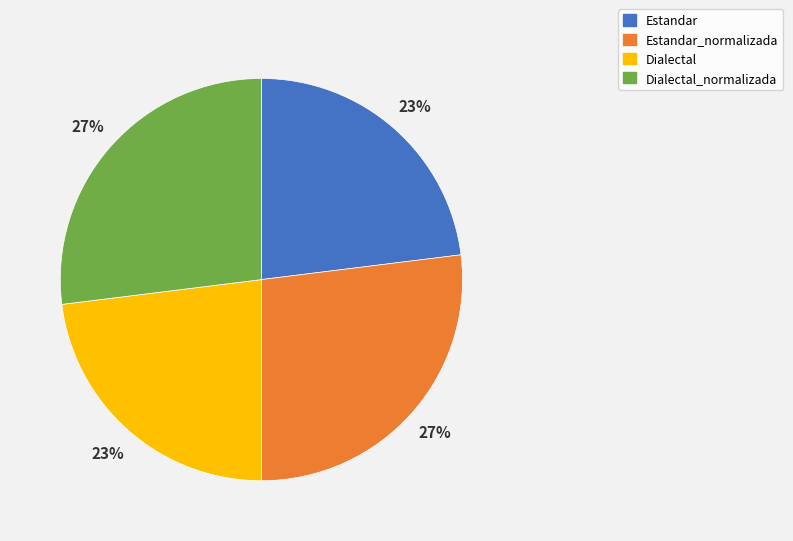

Is it true that Dialectal is 13% of the pie?

False